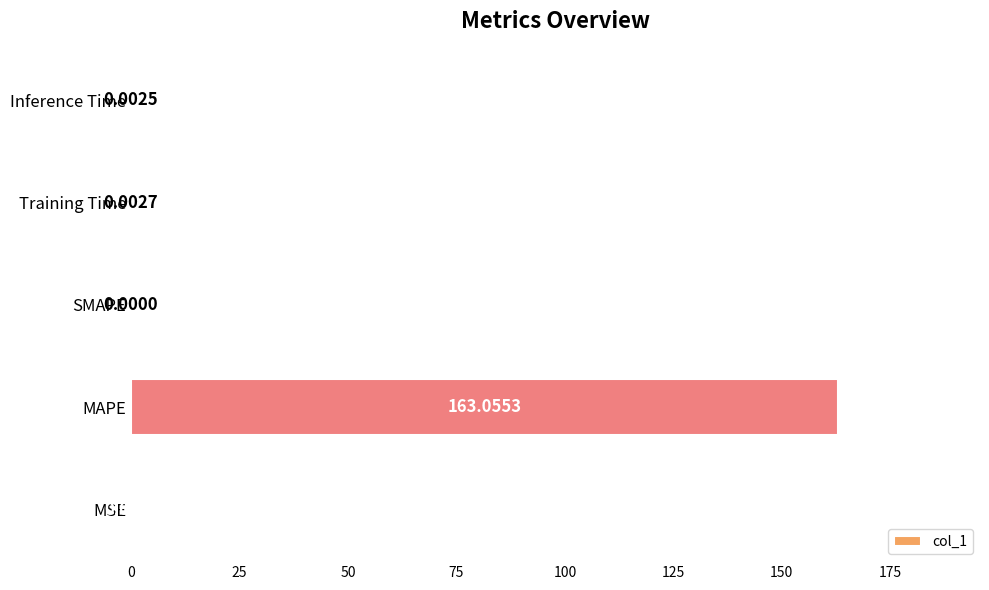

At which category does the chart reach its peak across all series?

MAPE